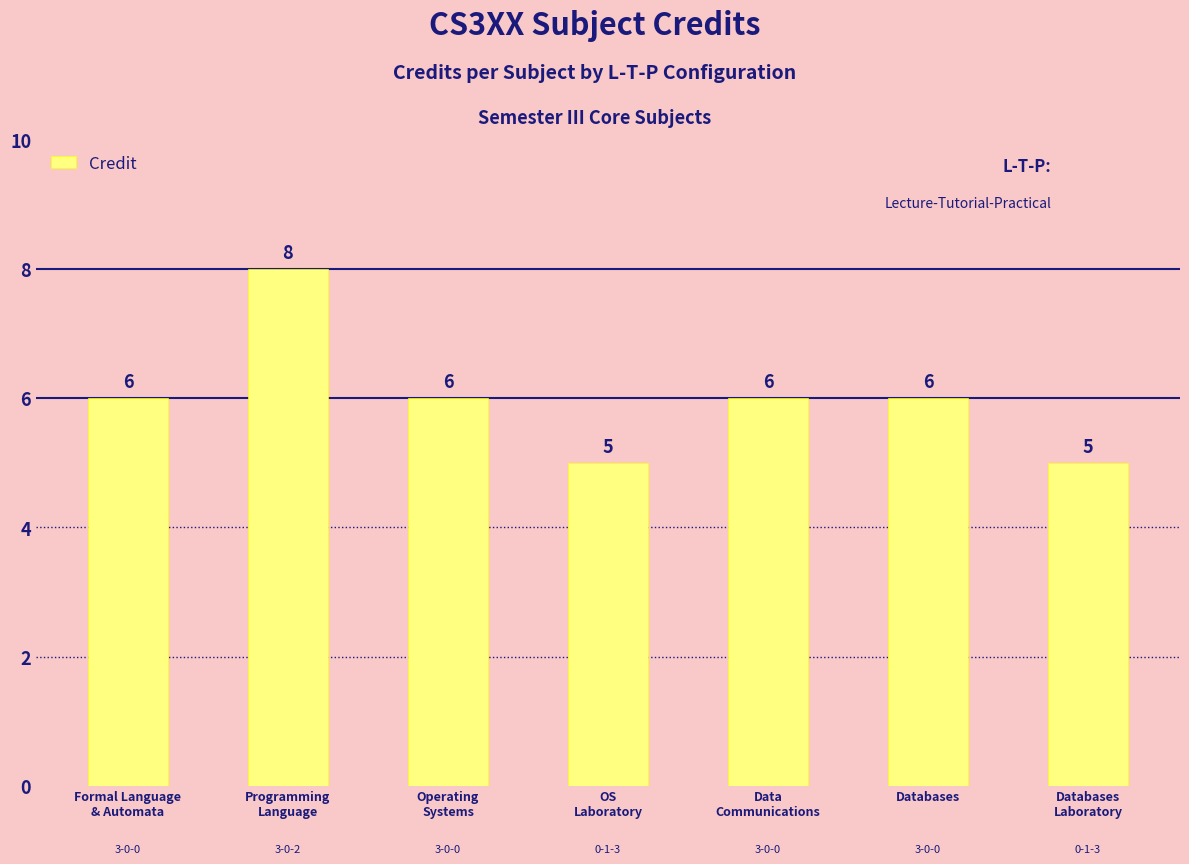

What is the minimum value shown in the chart?

5